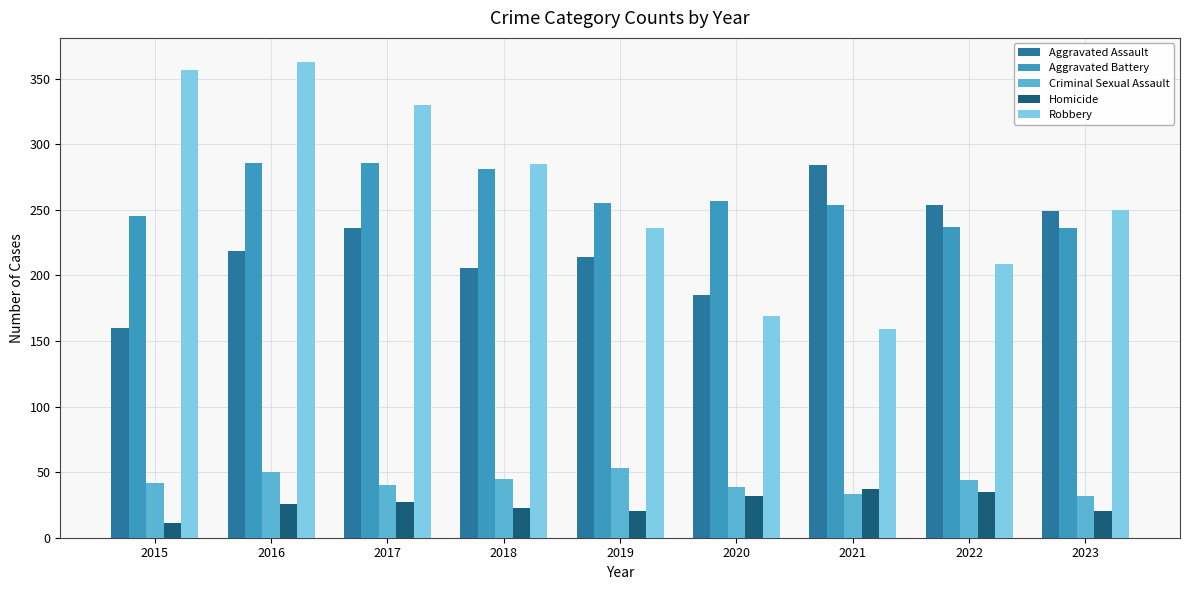

What are all the series names shown in the legend?

Aggravated Assault, Aggravated Battery, Criminal Sexual Assault, Homicide, Robbery